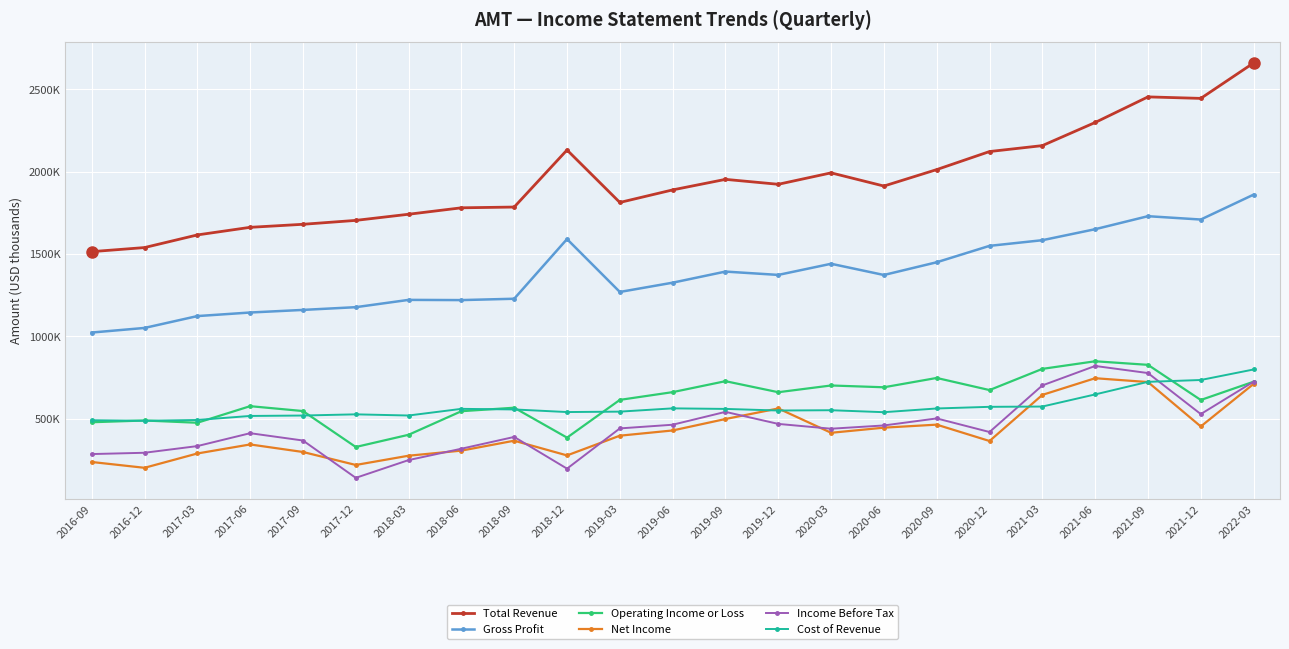

True or false: Total Revenue and Income Before Tax intersect in this chart.

False